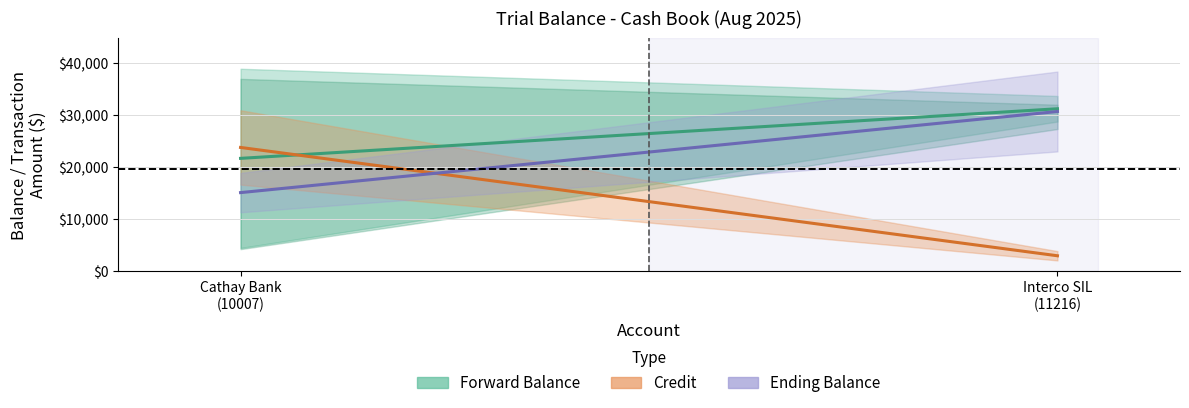

At how many categories does at least one series exceed 4533?

2